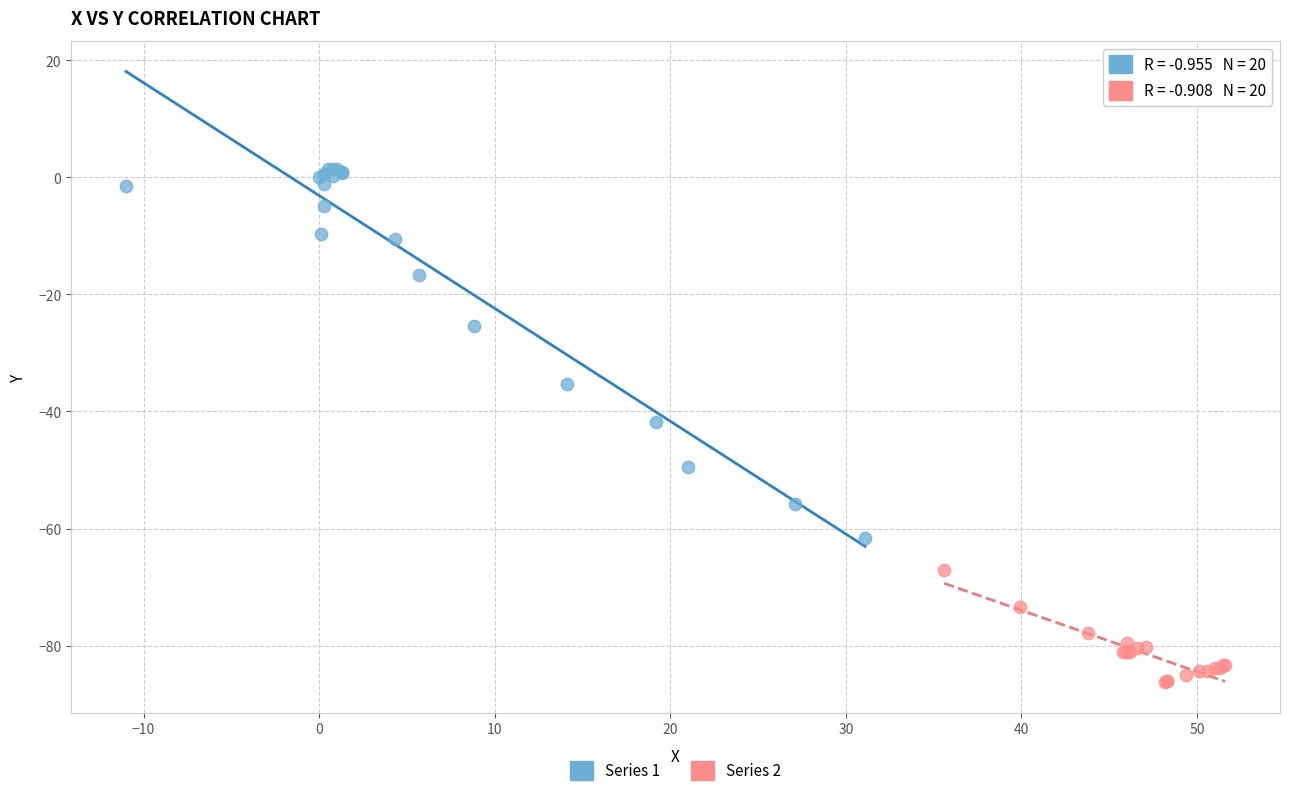

Which series has the largest Y range (max minus min)?

Series 1